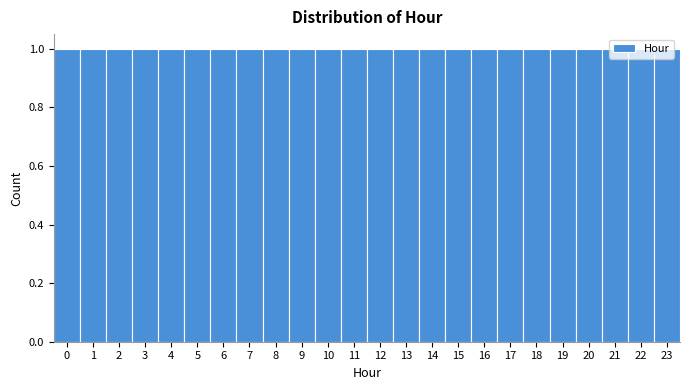

Reading left to right, transcribe this chart: for each bar, give the range it covers on the x-axis and its height. The values are not printed on the chart, so give them approximately, as read against the axis.

-0.5 to 0.5: 1
0.5 to 1.5: 1
1.5 to 2.5: 1
2.5 to 3.5: 1
3.5 to 4.5: 1
4.5 to 5.5: 1
5.5 to 6.5: 1
6.5 to 7.5: 1
7.5 to 8.5: 1
8.5 to 9.5: 1
9.5 to 10.5: 1
10.5 to 11.5: 1
11.5 to 12.5: 1
12.5 to 13.5: 1
13.5 to 14.5: 1
14.5 to 15.5: 1
15.5 to 16.5: 1
16.5 to 17.5: 1
17.5 to 18.5: 1
18.5 to 19.5: 1
19.5 to 20.5: 1
20.5 to 21.5: 1
21.5 to 22.5: 1
22.5 to 23.5: 1